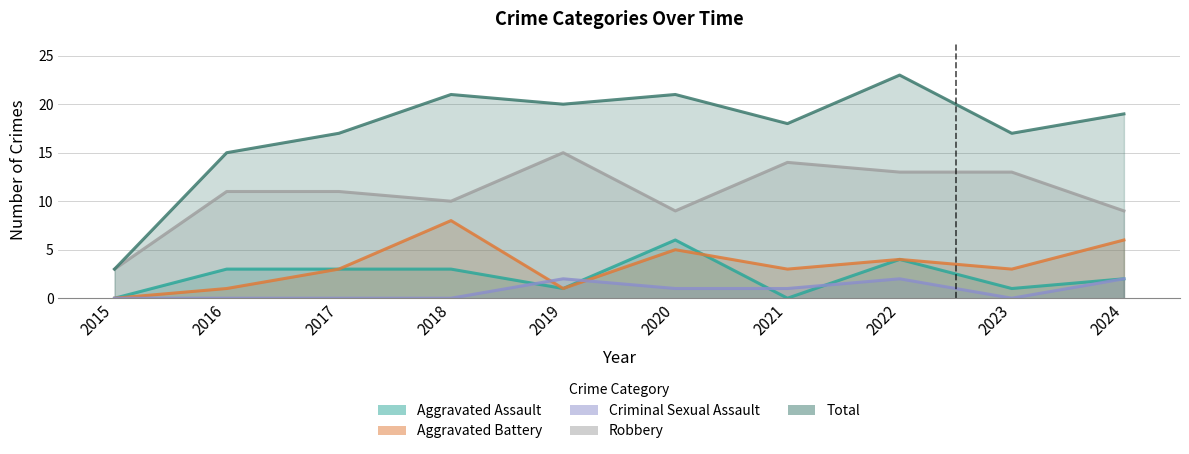

Where is Robbery nearest to the value 9?

2020